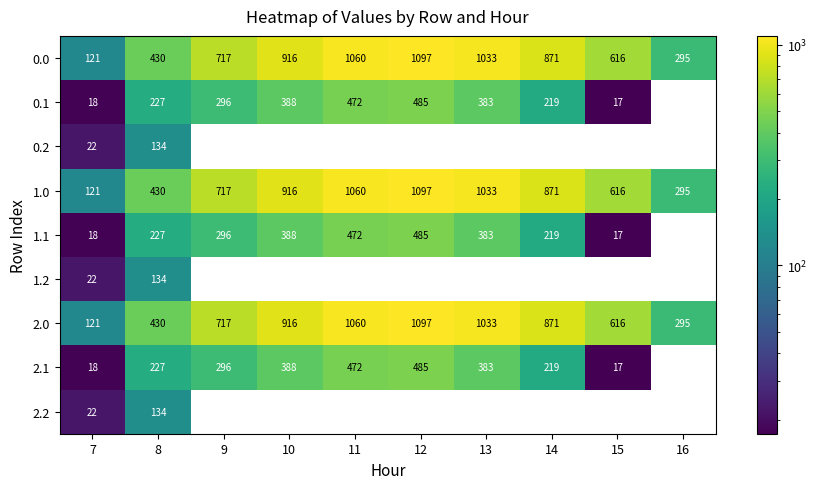

List the labels in order of 1.0 value, largest first.

12, 11, 13, 10, 14, 9, 15, 8, 16, 7